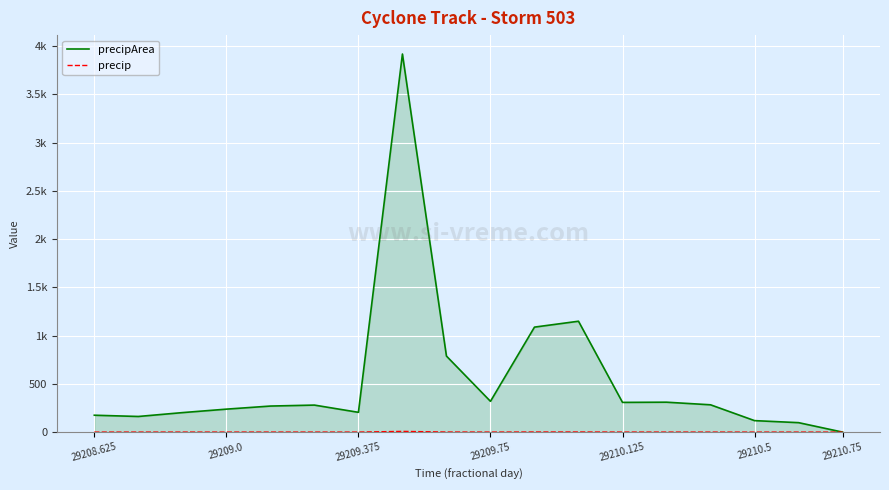

Is this an area chart (filled region under the line)?

Yes